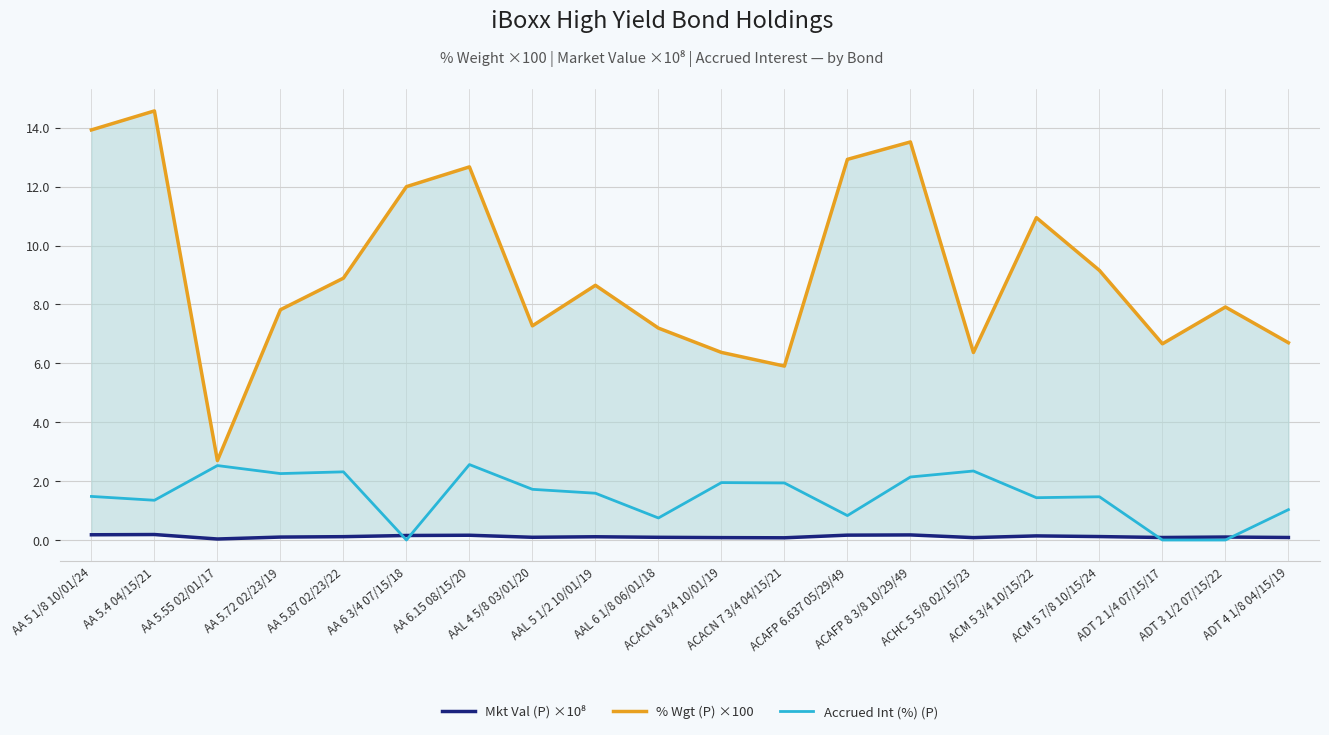

True or false: Mkt Val (P) ×10⁸ has more than 2 interior local peaks.

True